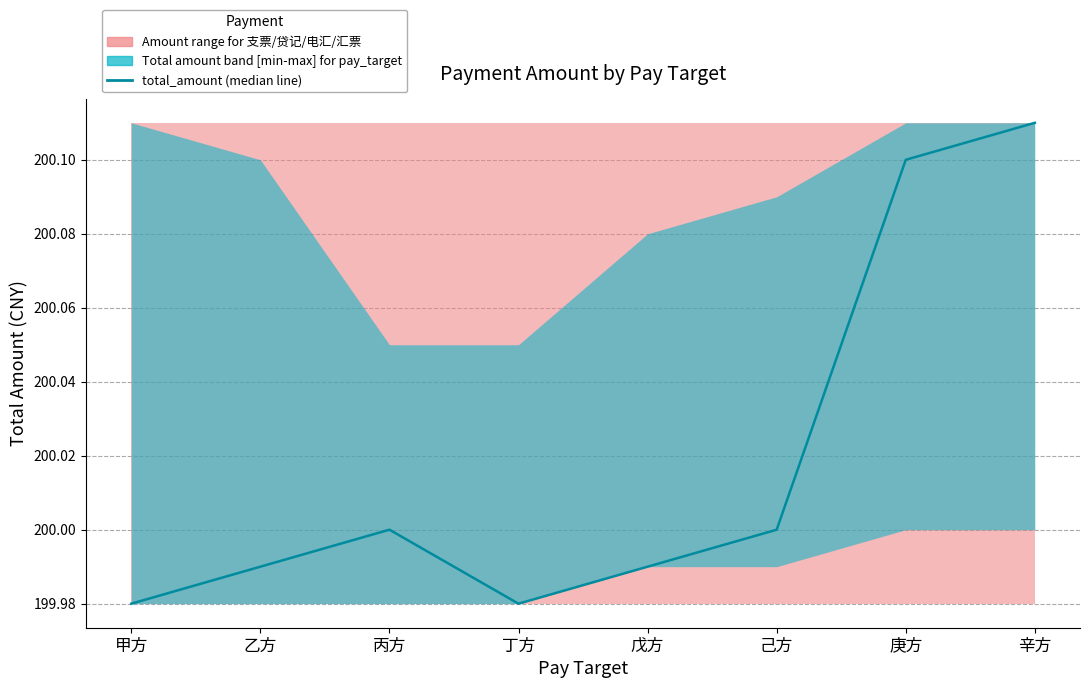

What is the value of the 4th point from the left?

200.0